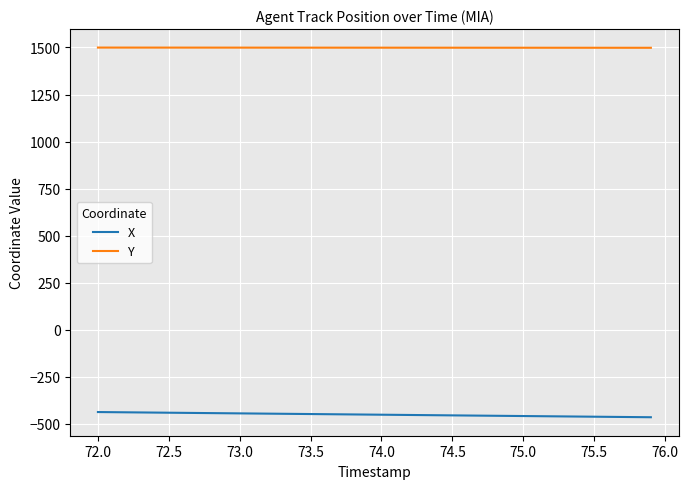

True or false: X and Y cross at least once.

False